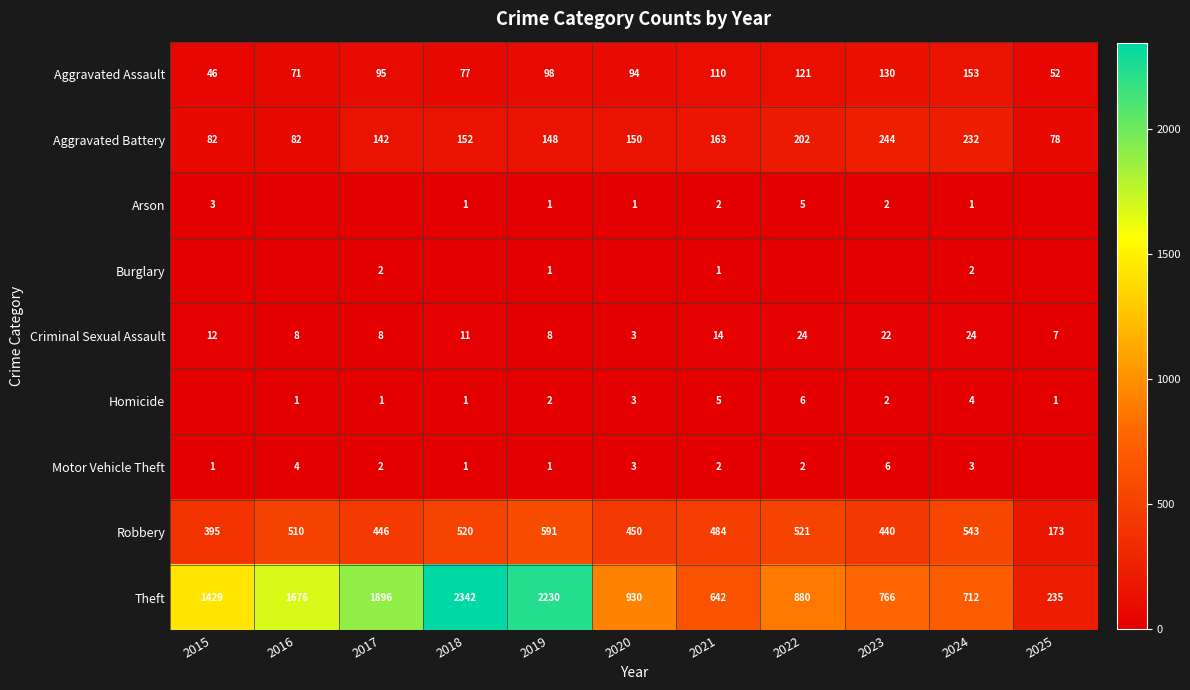

Is it true that Aggravated Battery equals 163 at 2021?

True